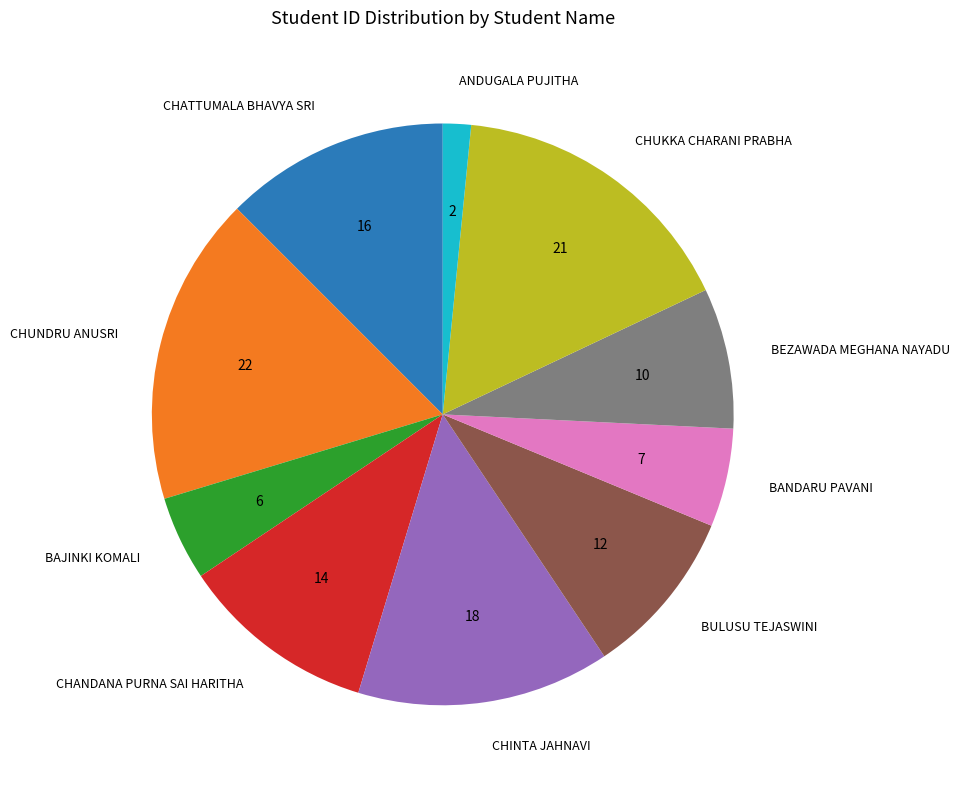

How many slices are in this pie chart?

10